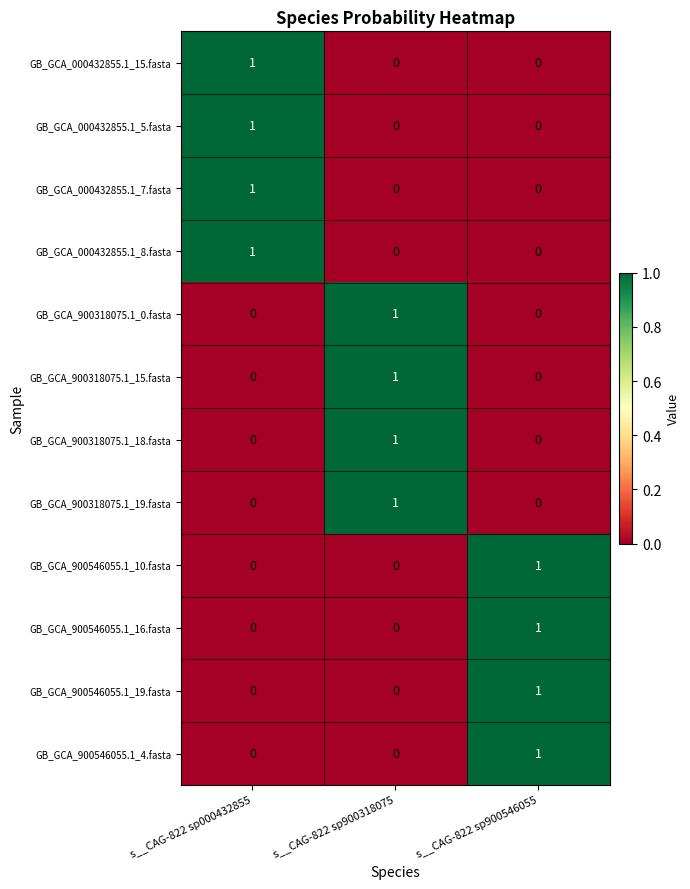

How many GB_GCA_000432855.1_15.fasta values are between 0 and 1?

3